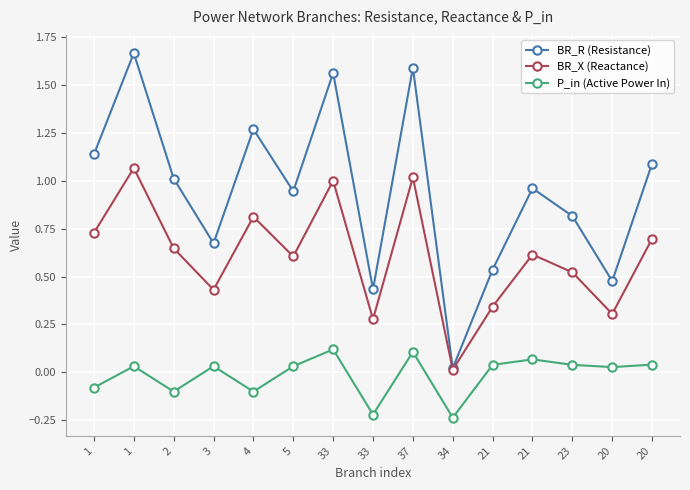

Rank the series by their average value, from highest to lowest.

BR_R (Resistance), BR_X (Reactance), P_in (Active Power In)